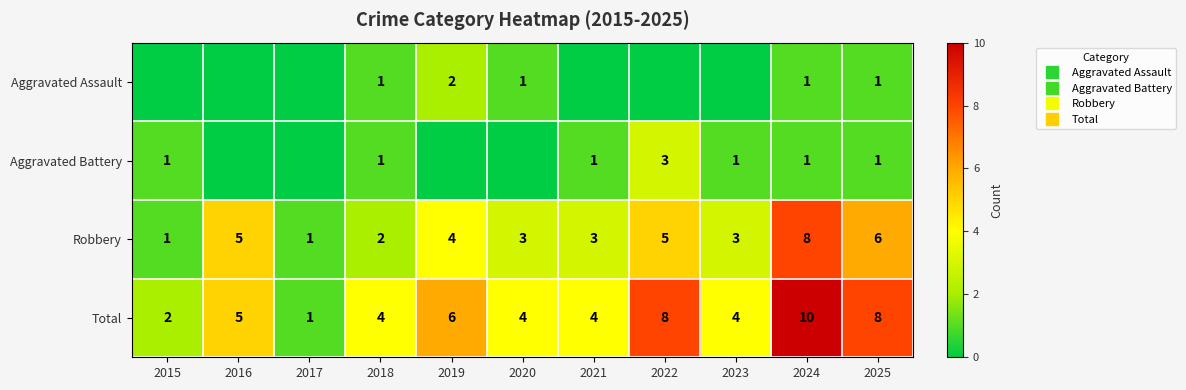

How many positive values does the Aggravated Battery series have?

7